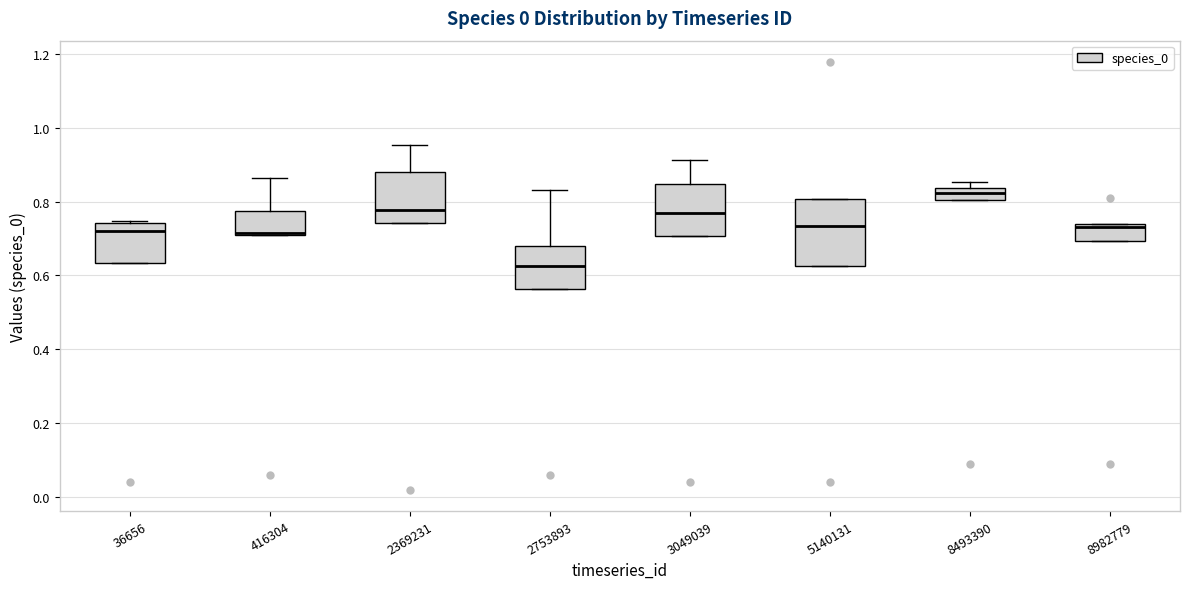

Reading left to right, transcribe this box plot: for each box, give where its median line is, the range the box spans, and where its two whiskers end, as read against the y-axis. The values are not printed on the chart, so give them approximately, as read against the axis.

36656: median 0.72, box 0.64 to 0.74, whiskers 0.64 to 0.74
416304: median 0.72, box 0.70 to 0.78, whiskers 0.70 to 0.86
2369231: median 0.78, box 0.74 to 0.88, whiskers 0.74 to 0.96
2753893: median 0.62, box 0.56 to 0.68, whiskers 0.56 to 0.84
3049039: median 0.76, box 0.70 to 0.84, whiskers 0.70 to 0.92
5140131: median 0.74, box 0.62 to 0.80, whiskers 0.62 to 0.80
8493390: median 0.82, box 0.80 to 0.84, whiskers 0.80 to 0.86
8982779: median 0.74 (just below the box's upper edge), box 0.70 to 0.74, whiskers 0.70 to 0.74